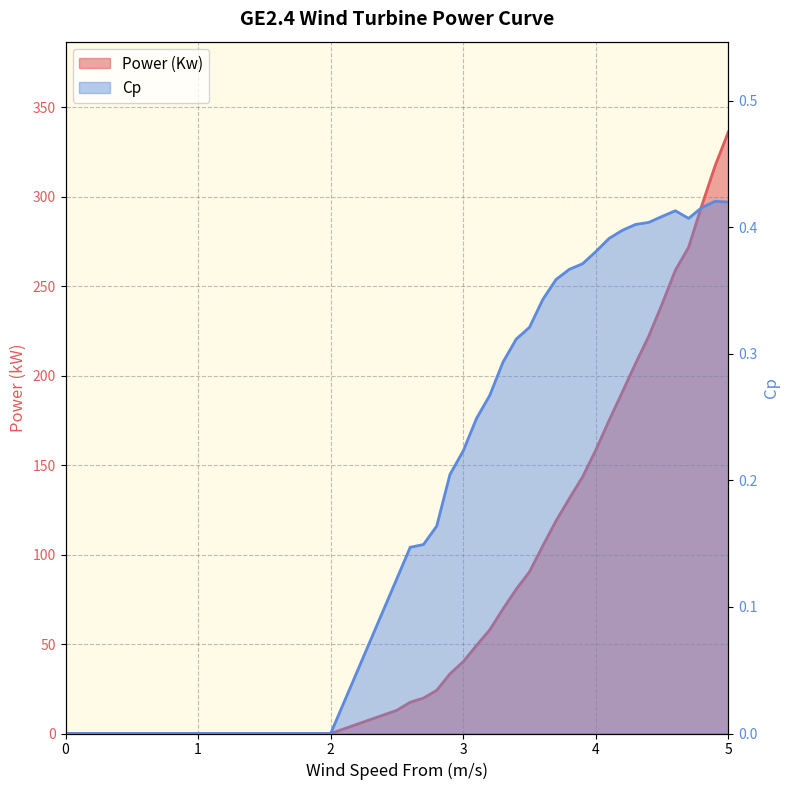

What are all the series names shown in the legend?

Power (Kw), Cp